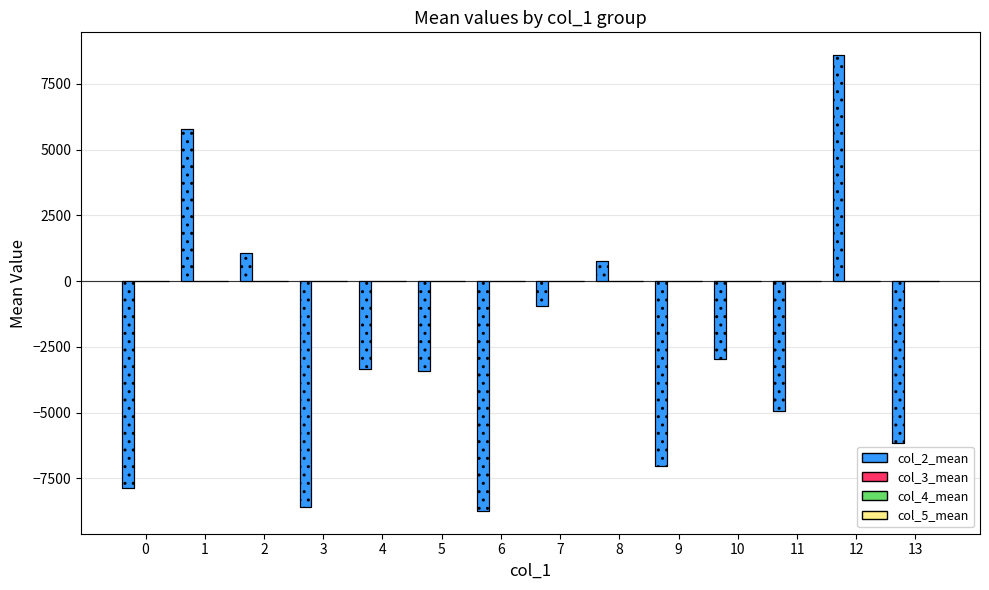

List the labels in order of col_5_mean value, smallest first.

9, 5, 4, 11, 6, 3, 12, 1, 7, 10, 8, 2, 0, 13